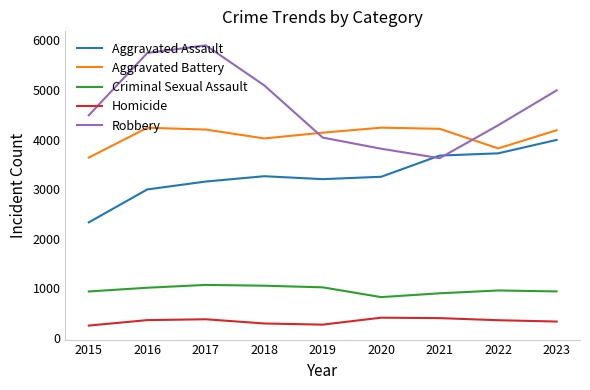

Rank the series by their maximum value, from highest to lowest.

Robbery, Aggravated Battery, Aggravated Assault, Criminal Sexual Assault, Homicide